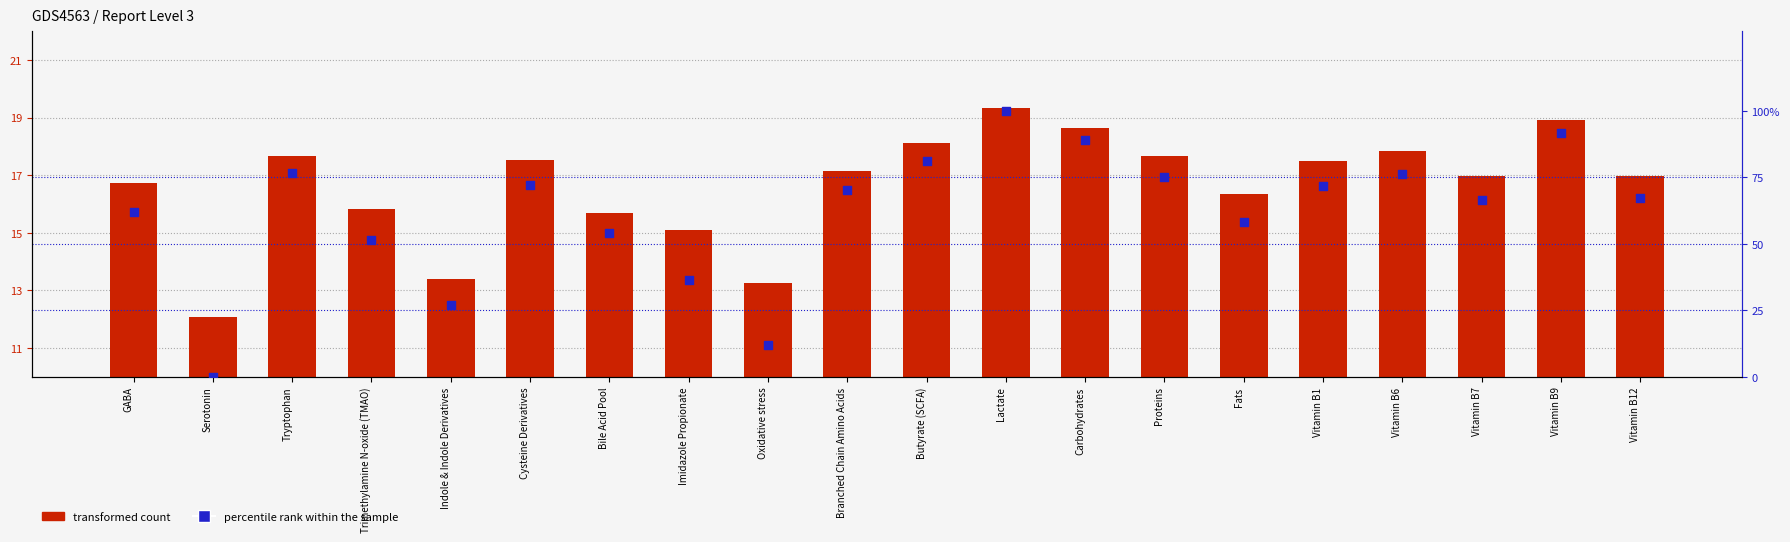

Which series has the largest total across all categories?

percentile rank within the sample